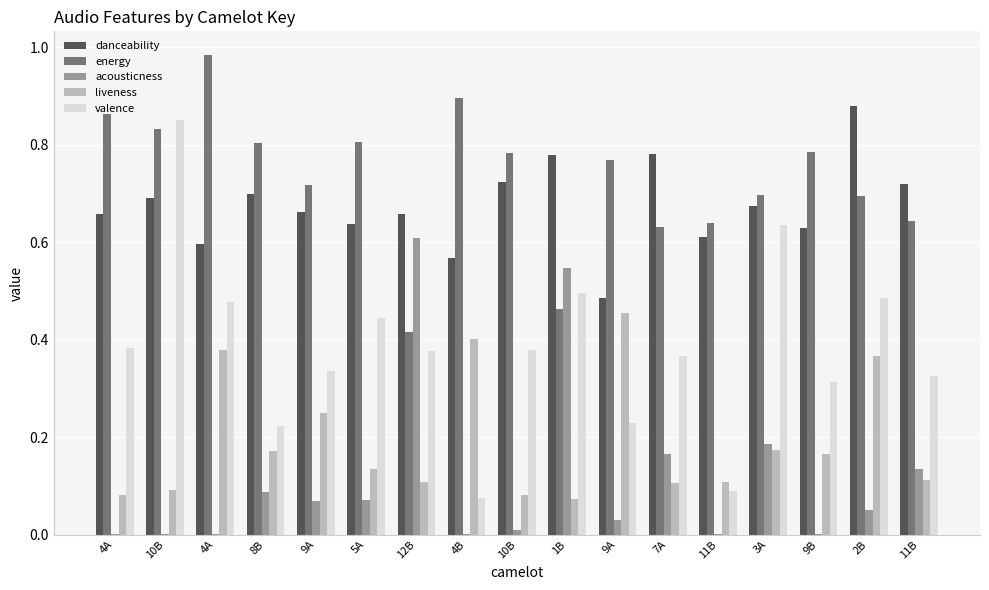

Does the chart contain stacked bars?

No